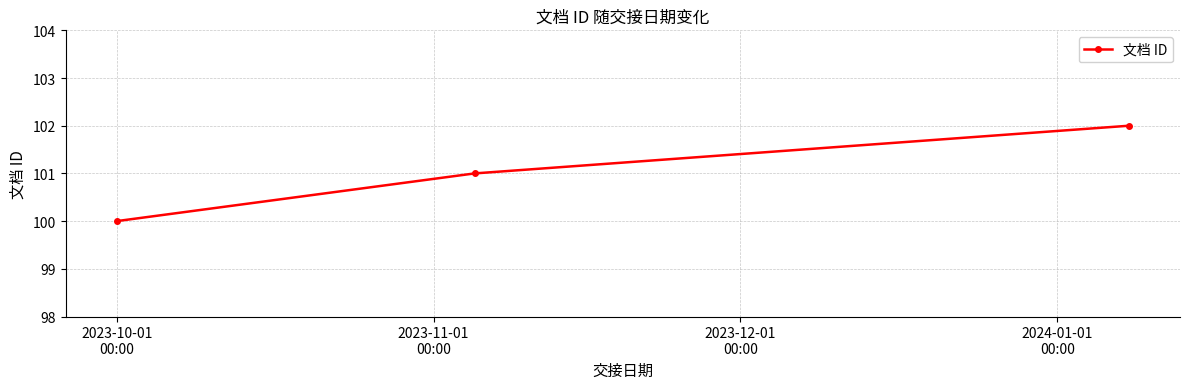

How many lines are shown in the chart?

1